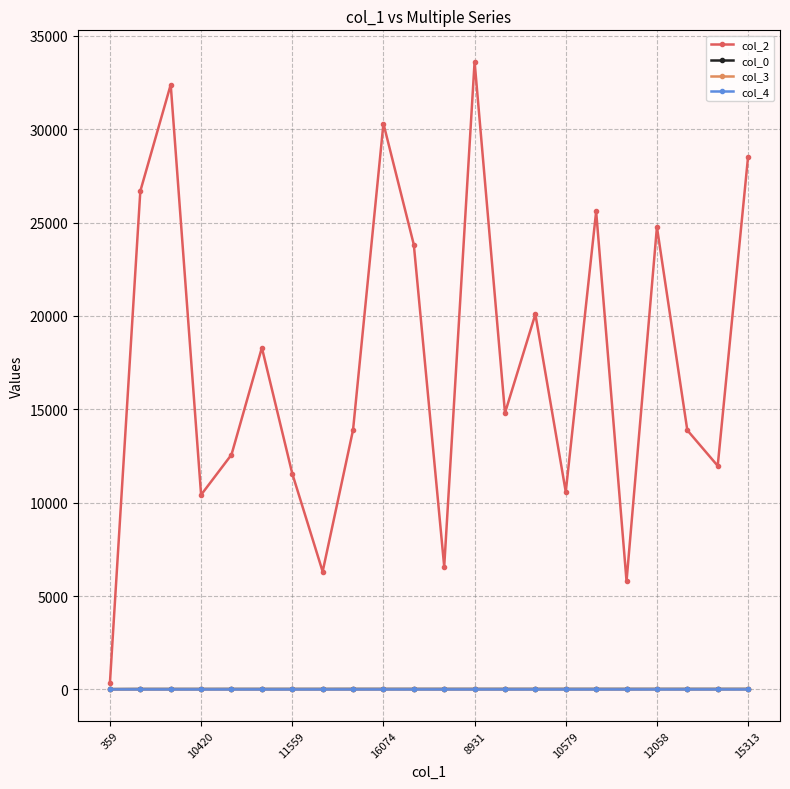

What is the difference between the second highest and minimum values in the col_0 series?

7